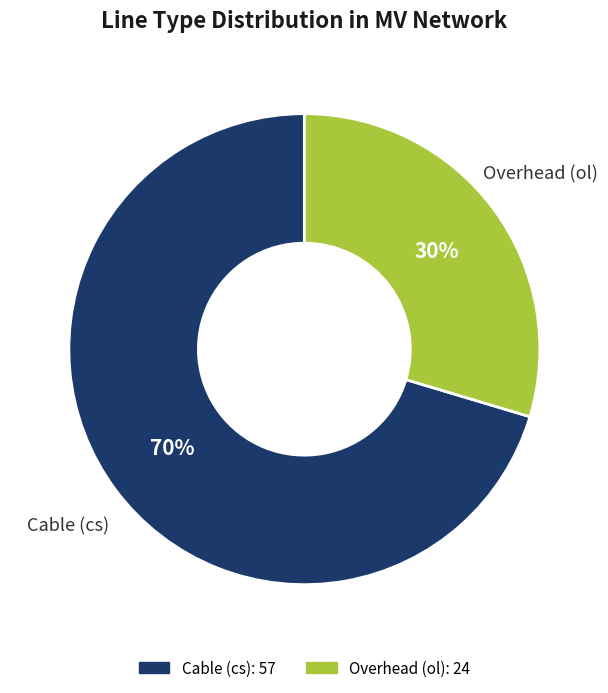

Between Cable (cs) and Overhead (ol), which is larger?

Cable (cs)